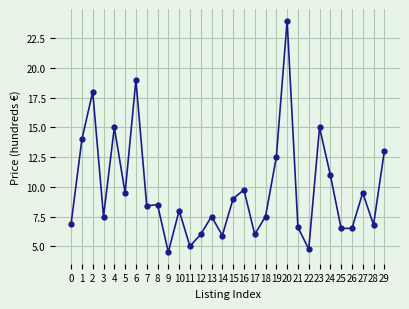

The chart shows a value of 4.1 at 16. True or false?

False